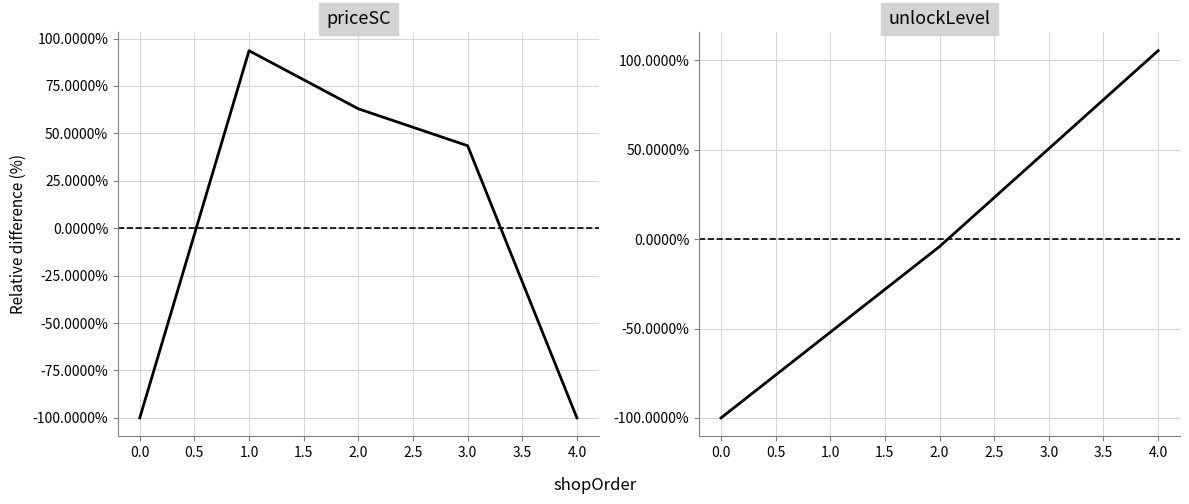

How many interior local peaks does the priceSC series have?

1